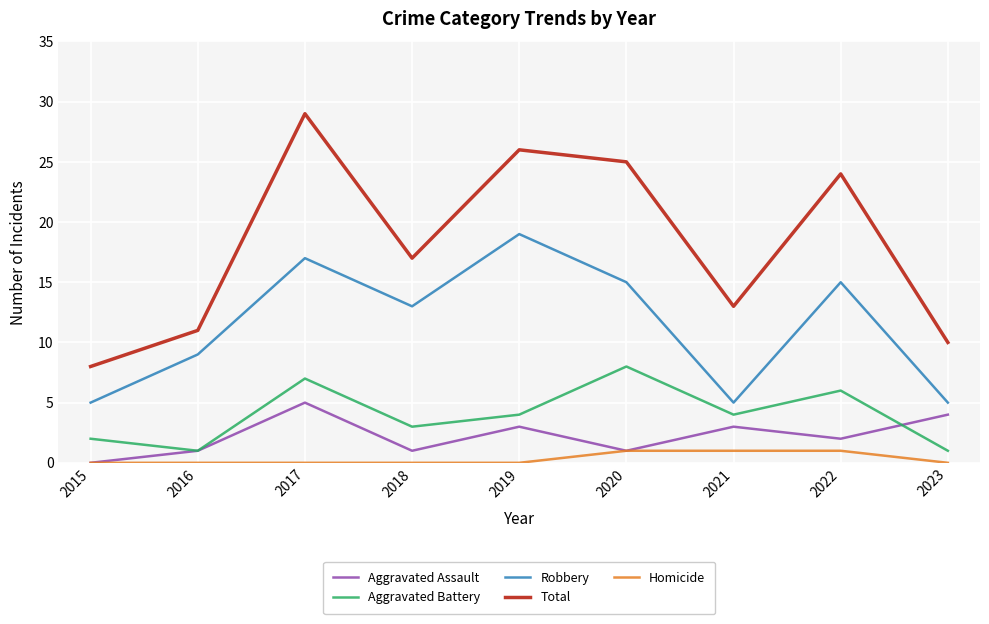

Where is the first local maximum for Aggravated Battery?

2017